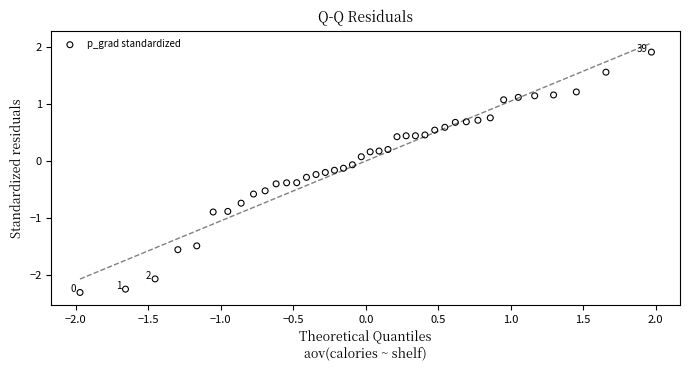

What is the range of Y values (max minus min)?

4.2